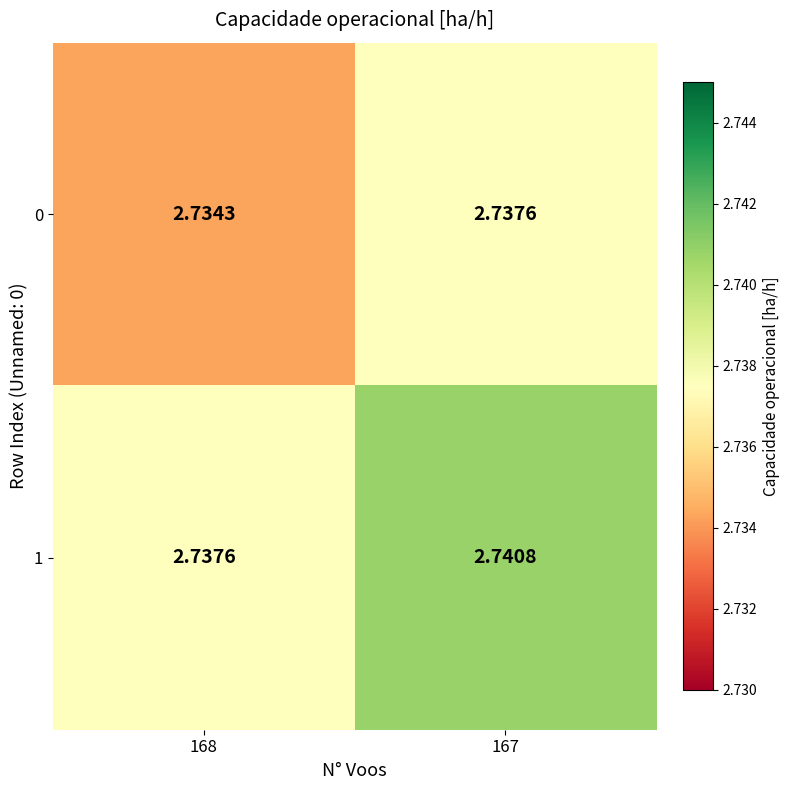

Is the value of 1 at 168 greater than the value of 0 at 168?

Yes